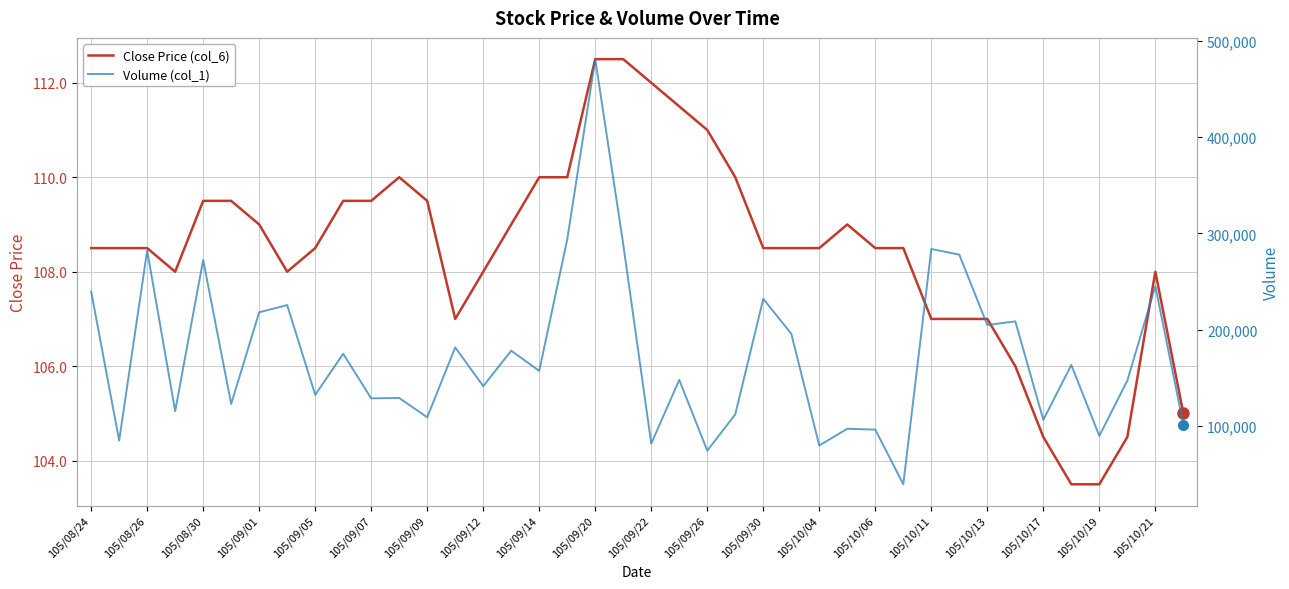

The value of Close Price (col_6) at 105/10/17 is 104.5. True or false?

True